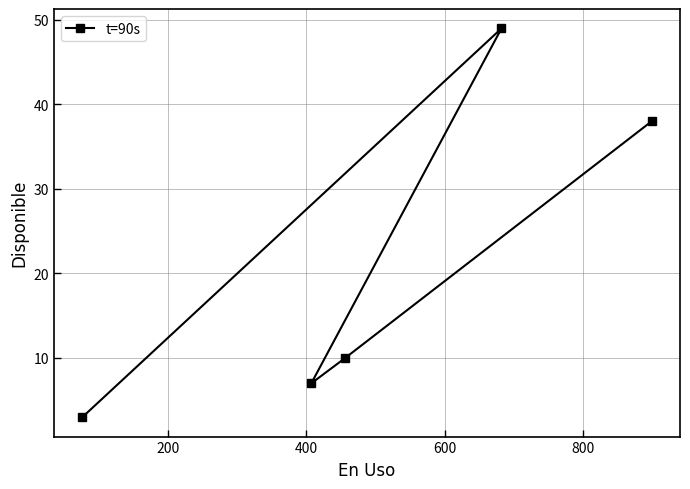

What is the smallest value displayed?

3